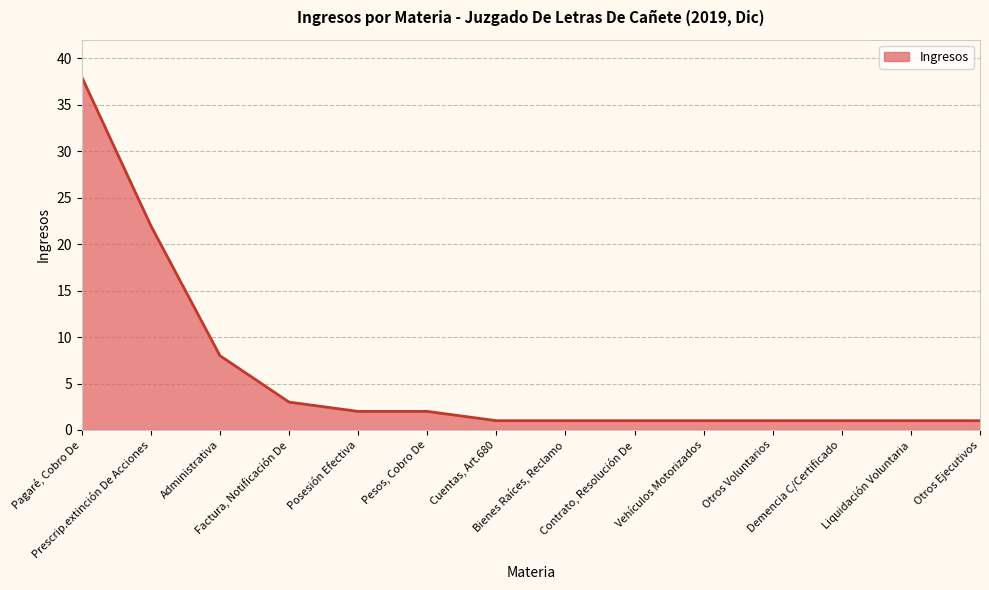

The chart shows a value of 1 at Otros Voluntarios. True or false?

True